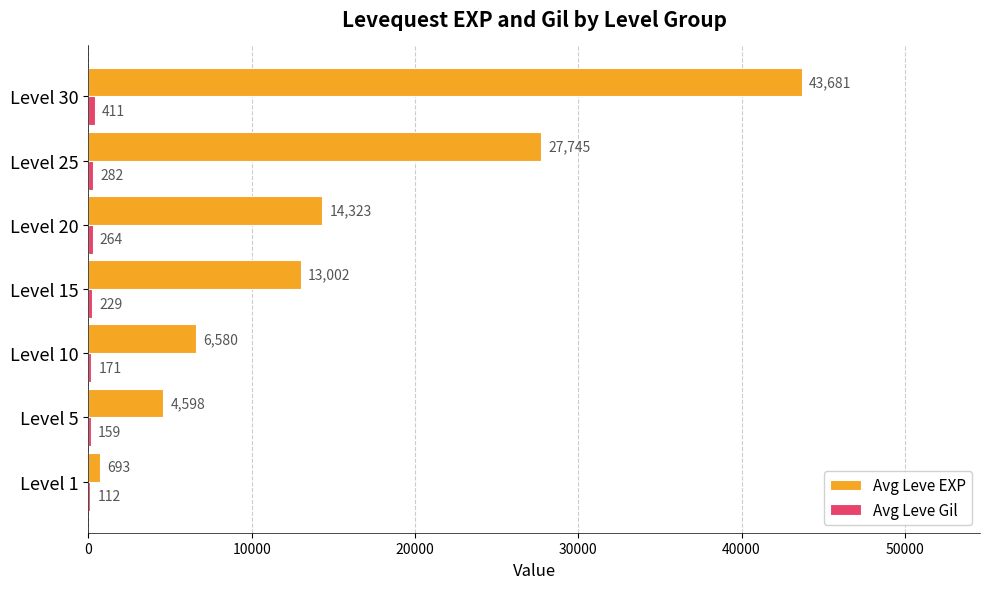

What is the sum of all Avg Leve EXP values?

110622